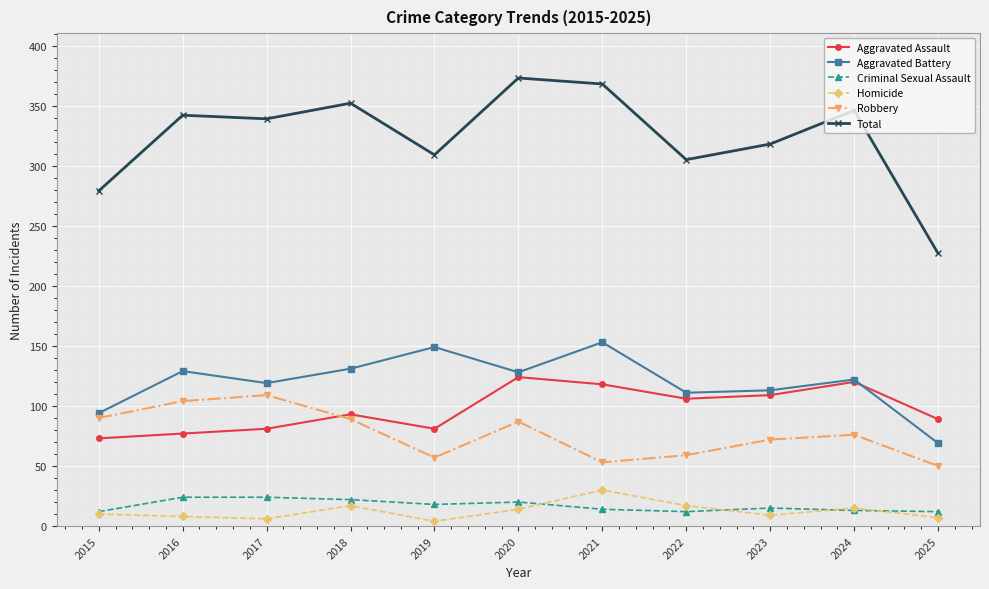

What is the total value across all series at 2020?

746